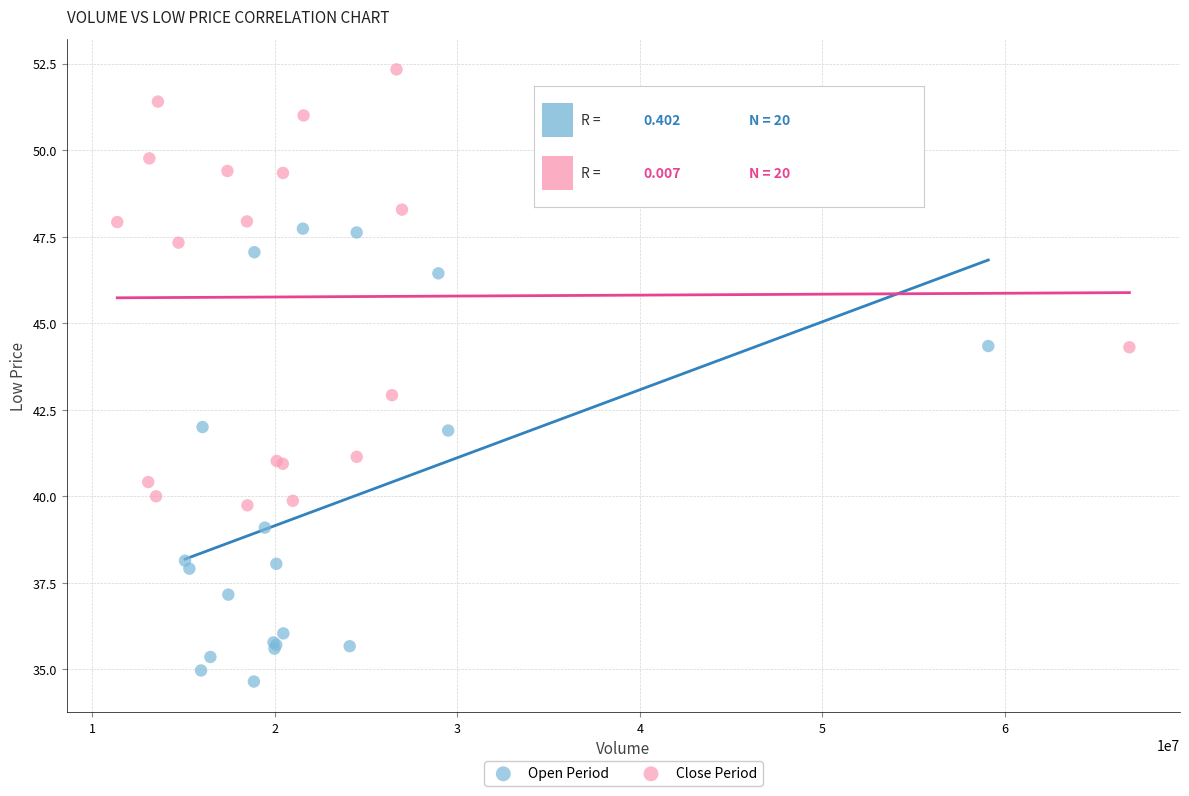

Which series contains the highest Y value?

Close Period